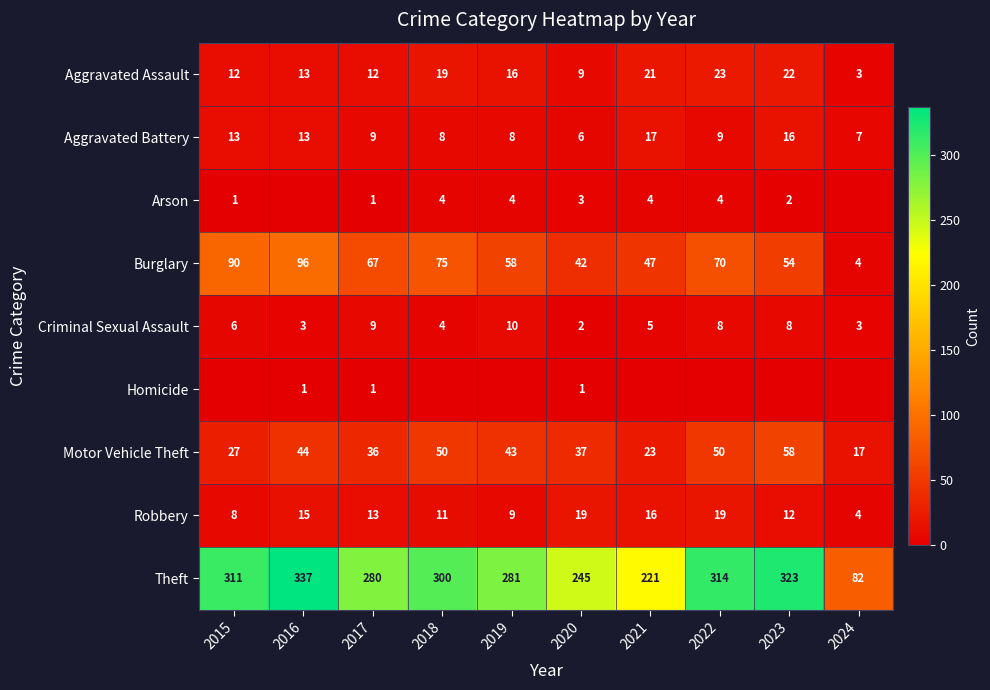

Which category has the lowest value in the Aggravated Battery series?

2020